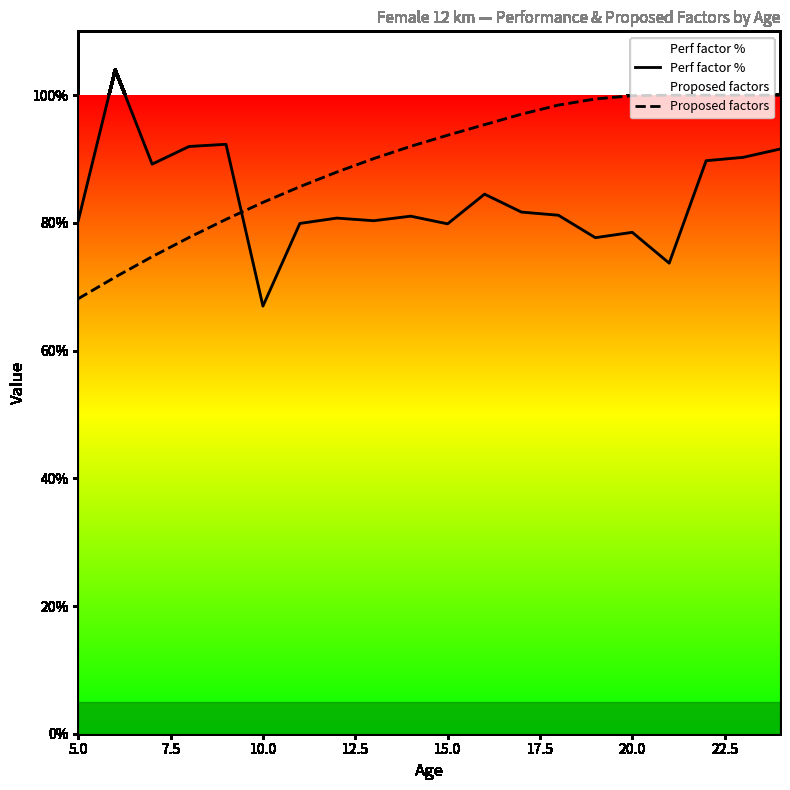

How many lines are shown in the chart?

2